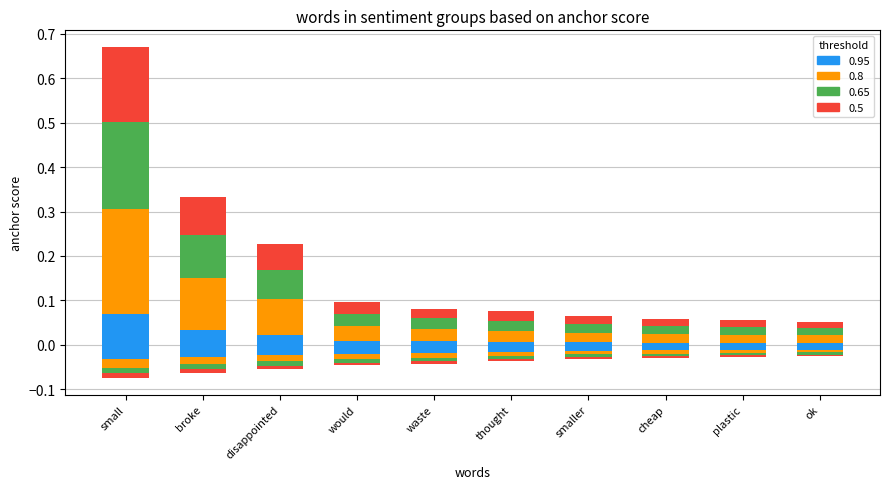

What is the difference between the second highest and second lowest values in the 0.8-positive series?

0.1